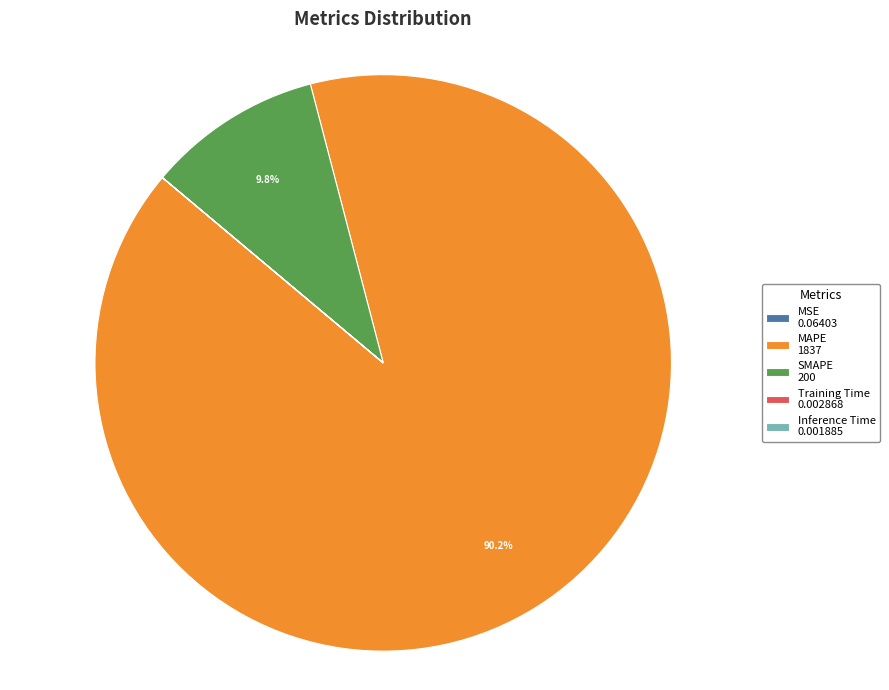

True or false: MAPE accounts for 90% of the total.

True